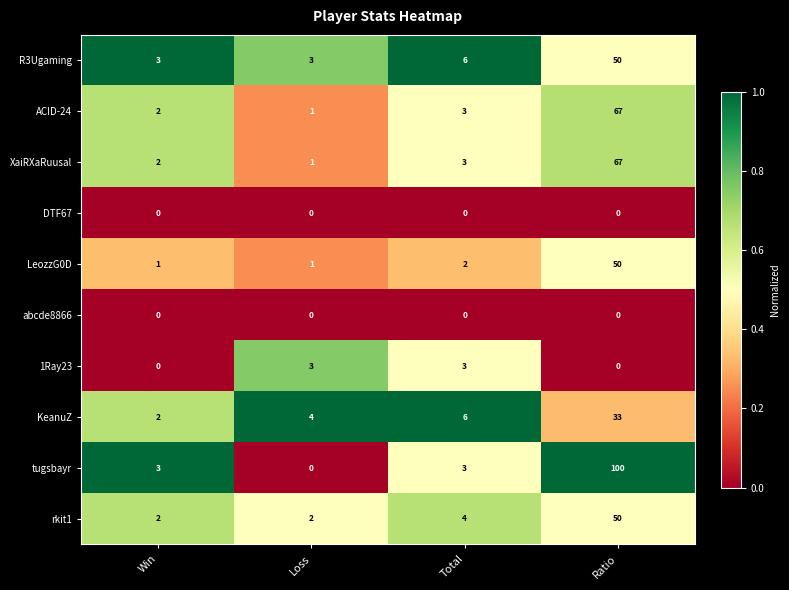

Which series has the largest range (max minus min)?

tugsbayr